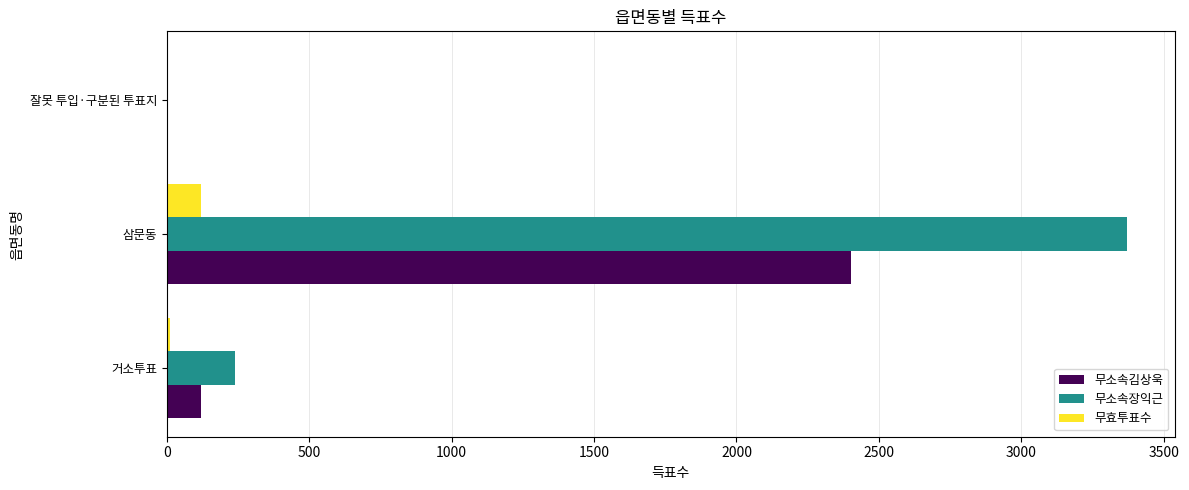

Is the value of 무소속장익근 at 거소투표 greater than the value of 무소속김상욱 at 거소투표?

Yes